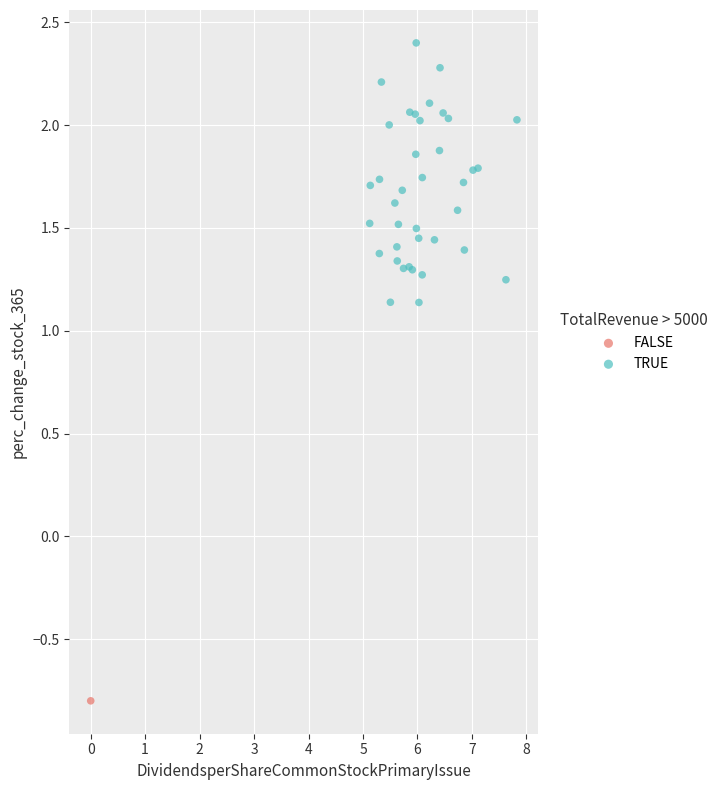

What are all the series names shown in the legend?

FALSE, TRUE